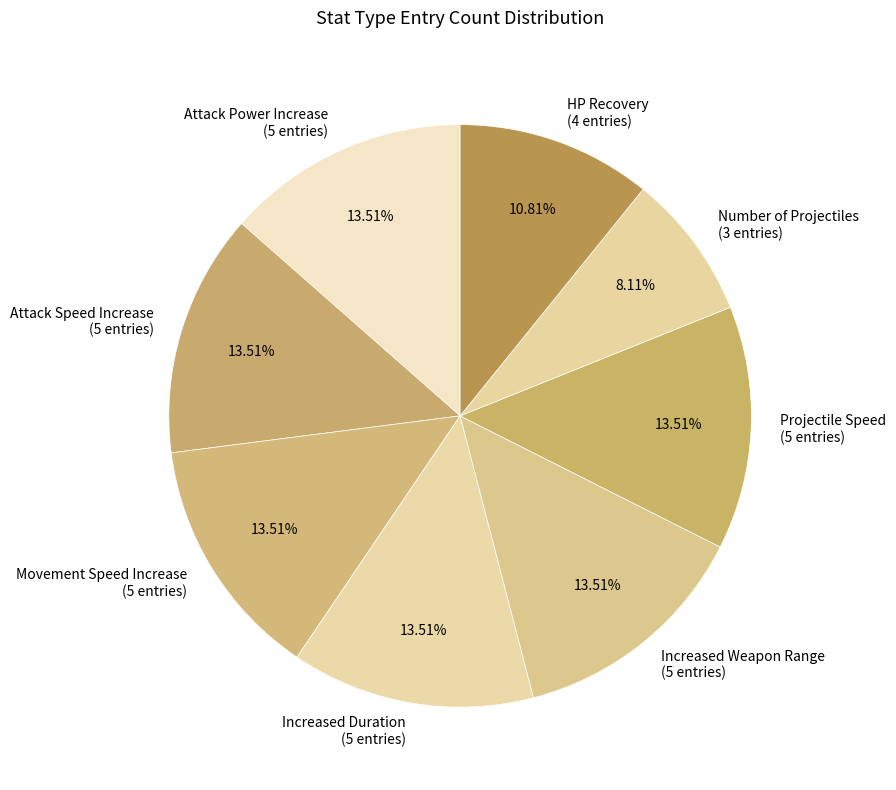

Is the sum of Number of Projectiles (3 entries) and Attack Power Increase (5 entries) greater than half?

No